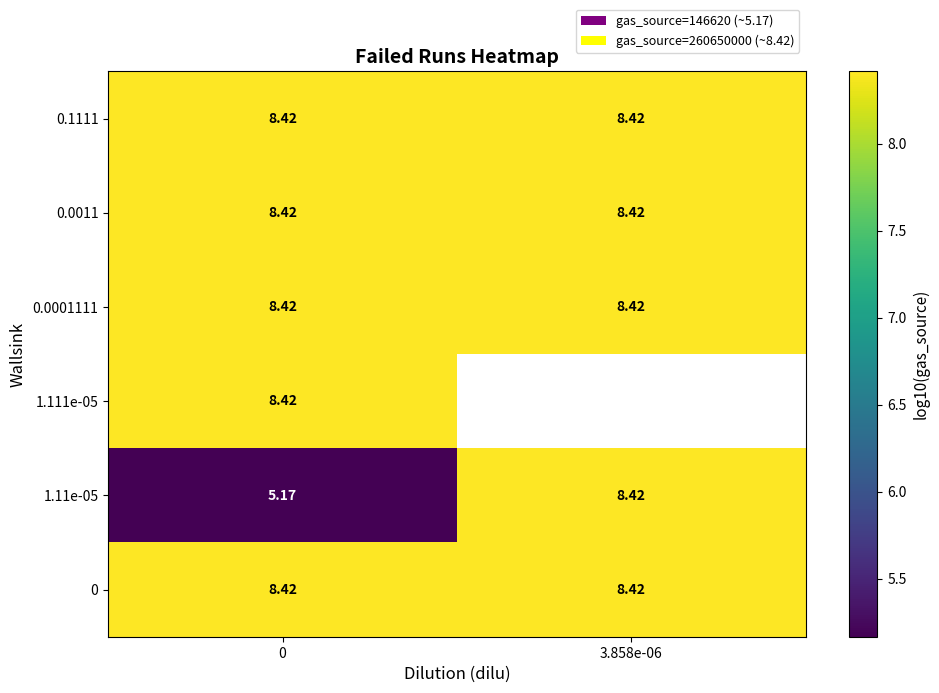

At 0, list the series in order from largest to smallest.

0.1111, 0.0011, 0.0001111, 1.111e-05, 0, 1.11e-05